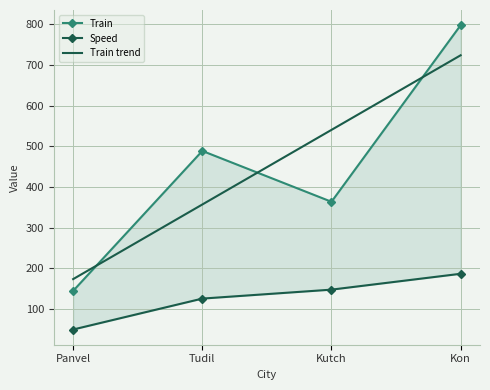

Read the Train trend value at Kon.

724.1